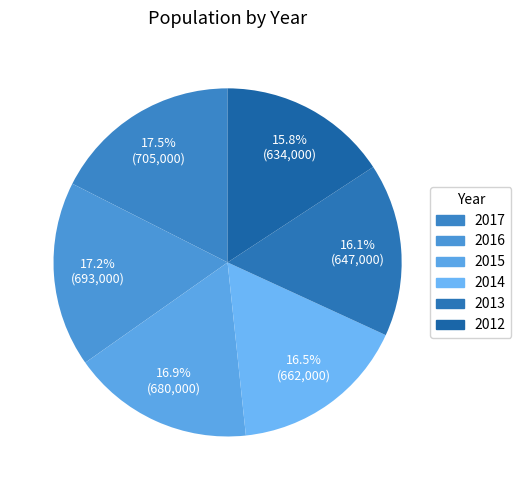

Does any single category account for the majority?

No